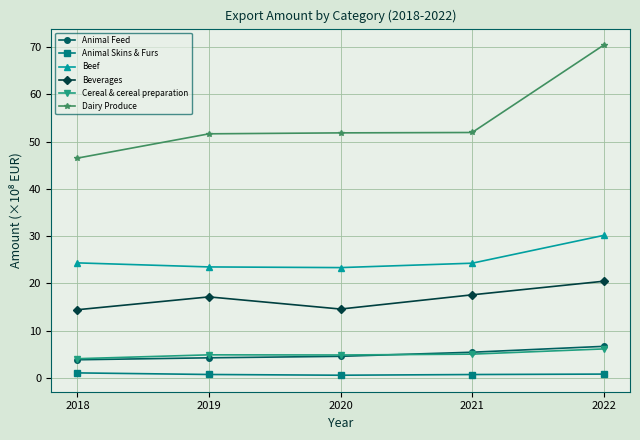

What is the difference between the maximum and second lowest values in the Beef series?

6.7